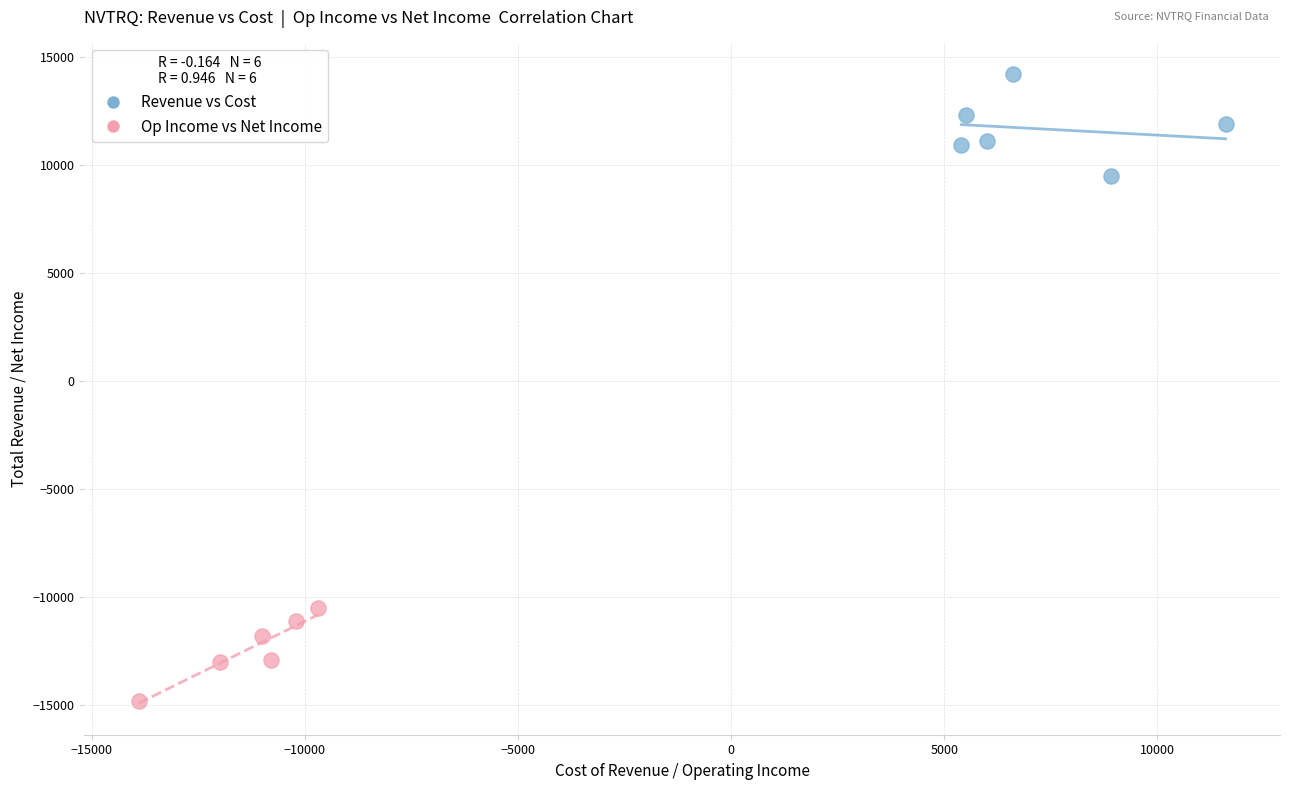

Which series reaches the maximum Y coordinate?

Revenue vs Cost